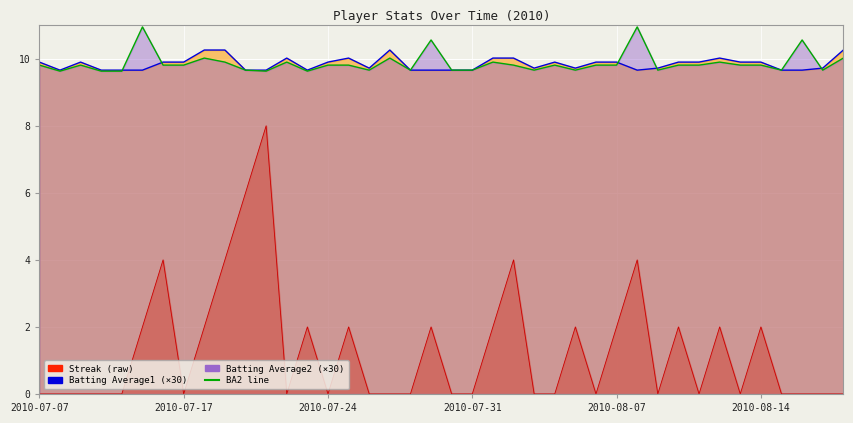

Which series has the widest spread of values?

Streak